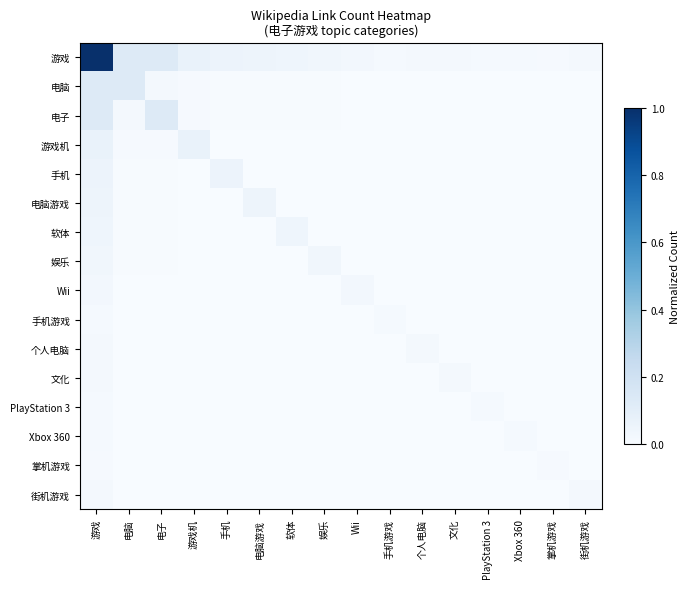

Which series has the largest range (max minus min)?

游戏